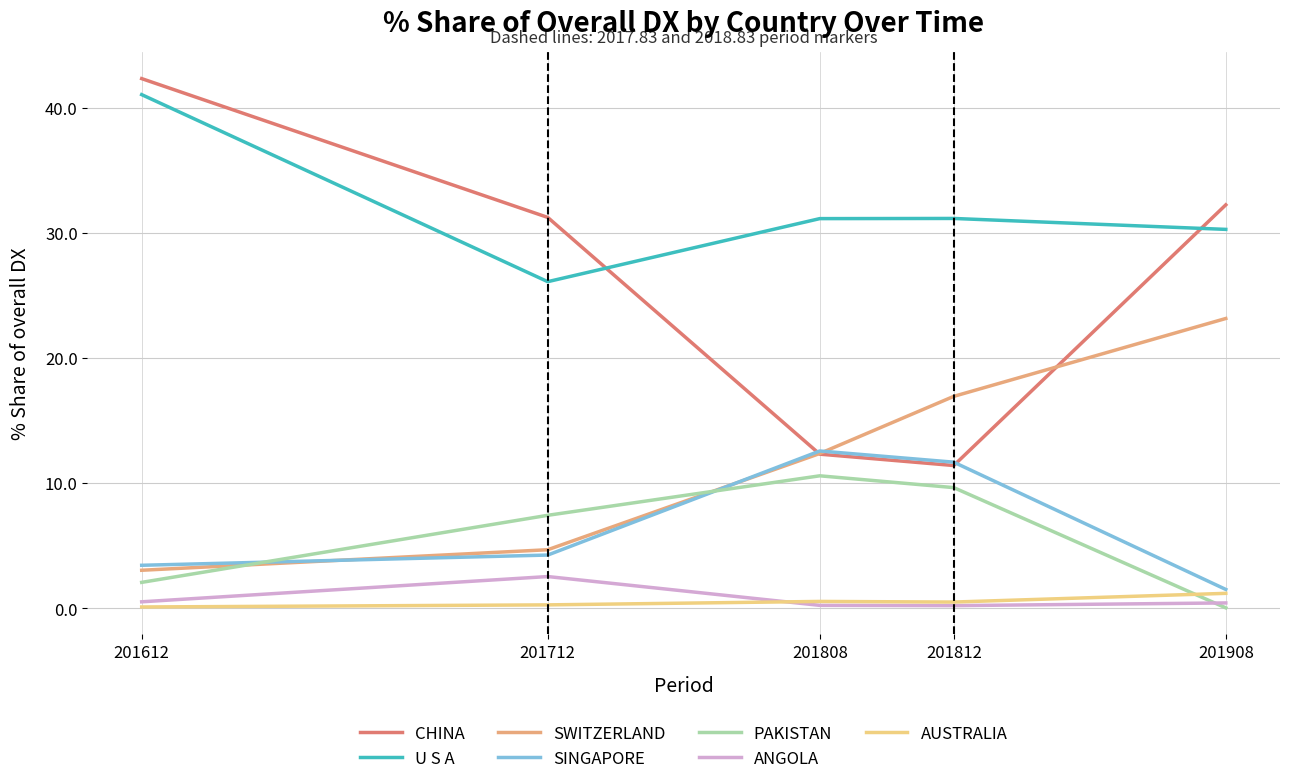

Is this an area chart (filled region under the line)?

No